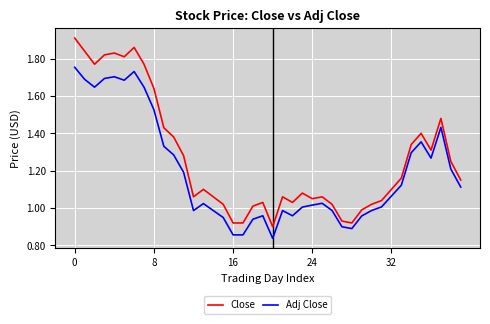

List the series in order of their peak value, highest first.

Close, Adj Close